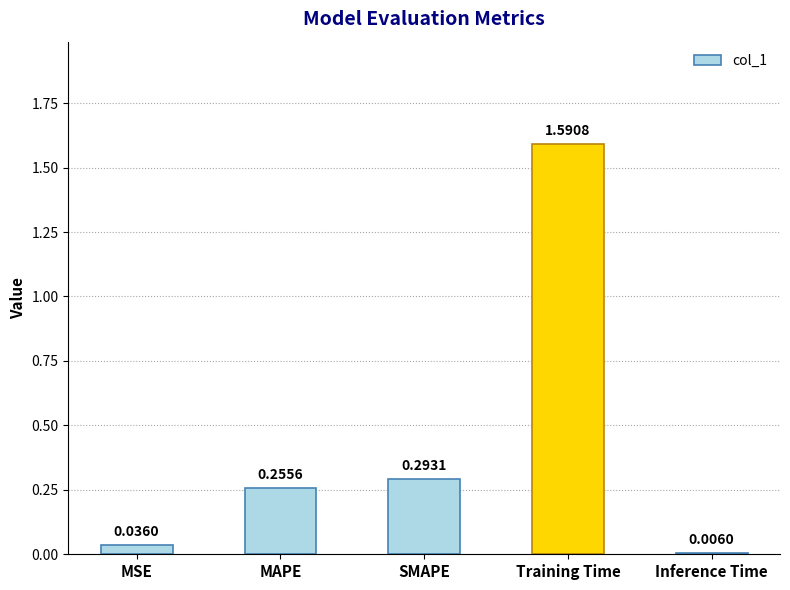

What is the change in value from MAPE to Training Time?

+1.3